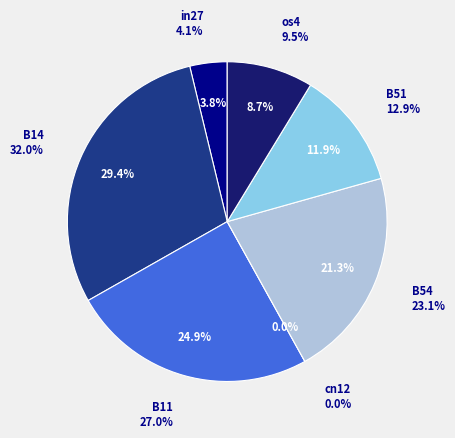

What percentage is the B51 slice, to the nearest percent?

12%